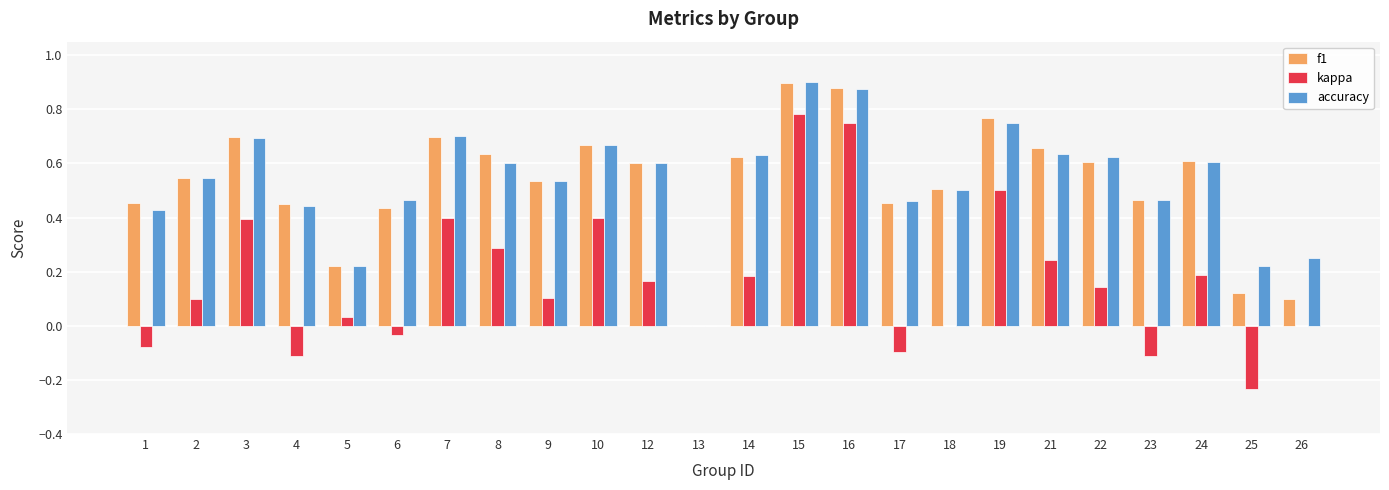

Between 4 and 25, which series saw the biggest shift?

f1